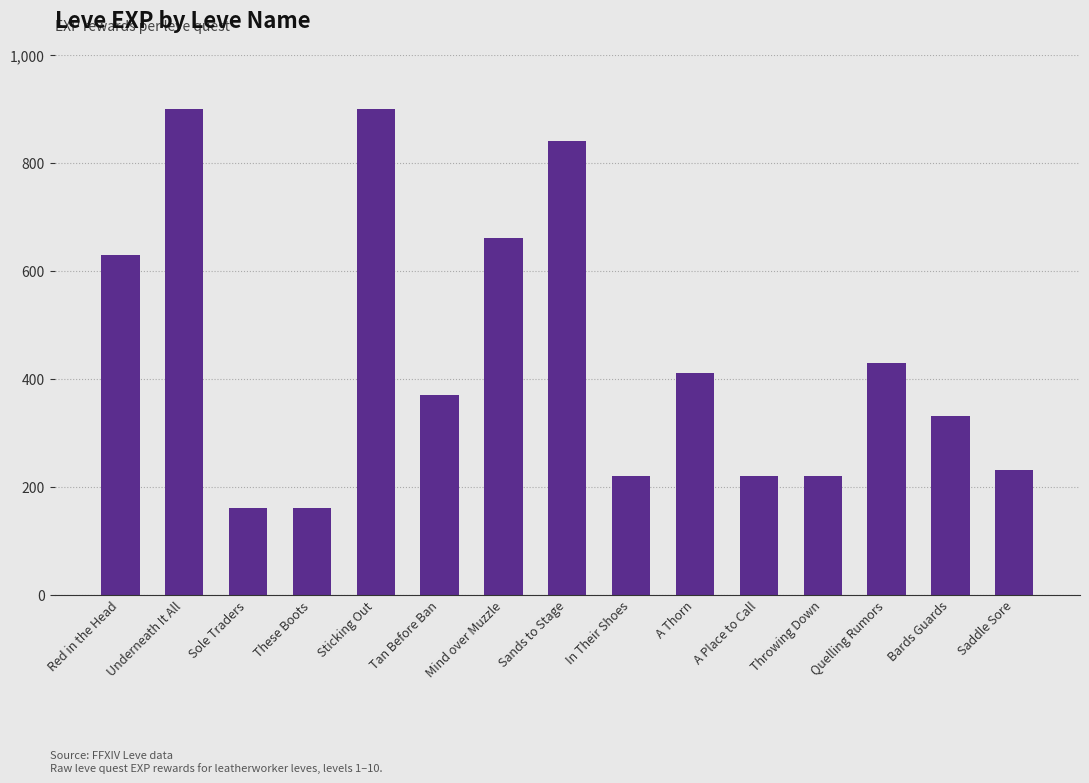

What is the minimum value shown in the chart?

160